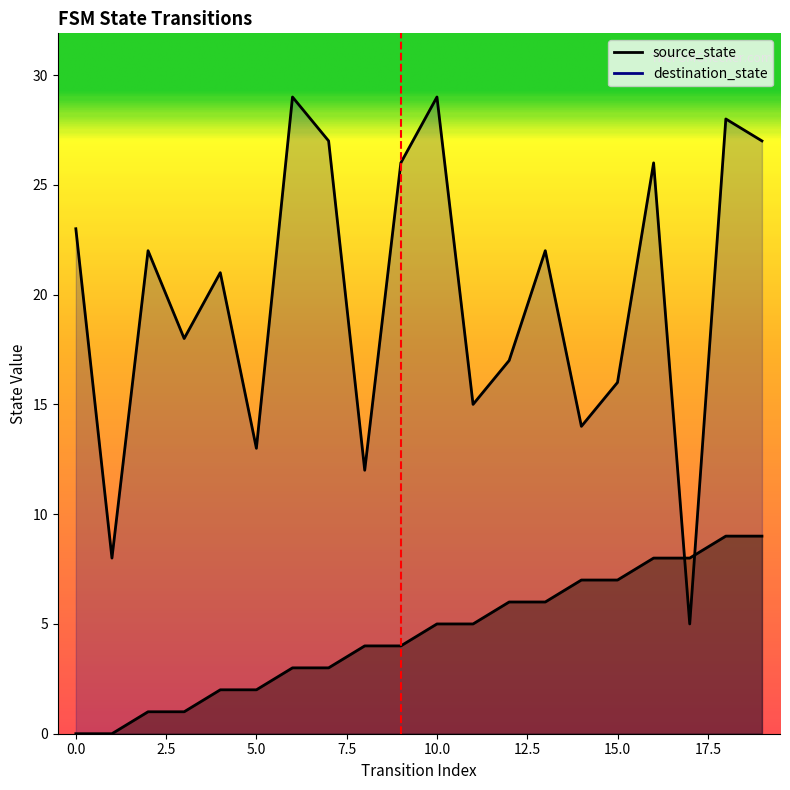

Where do source_state and destination_state first cross each other?

16 and 17